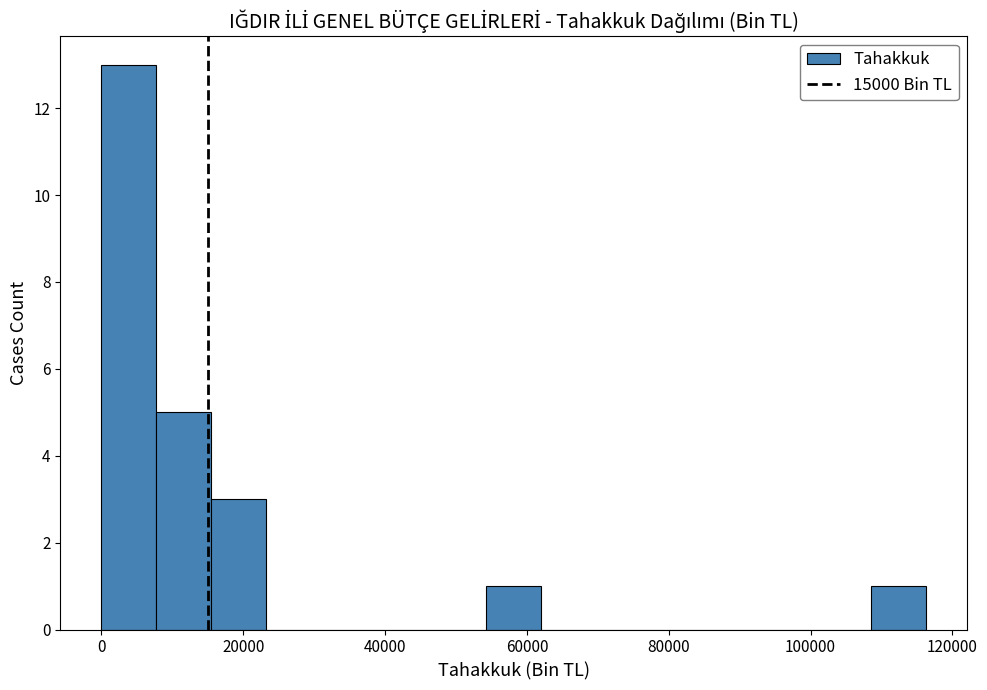

Around what value on the x-axis is the tallest bar? Give the approximate position of its centre, as read against the axis.

4000